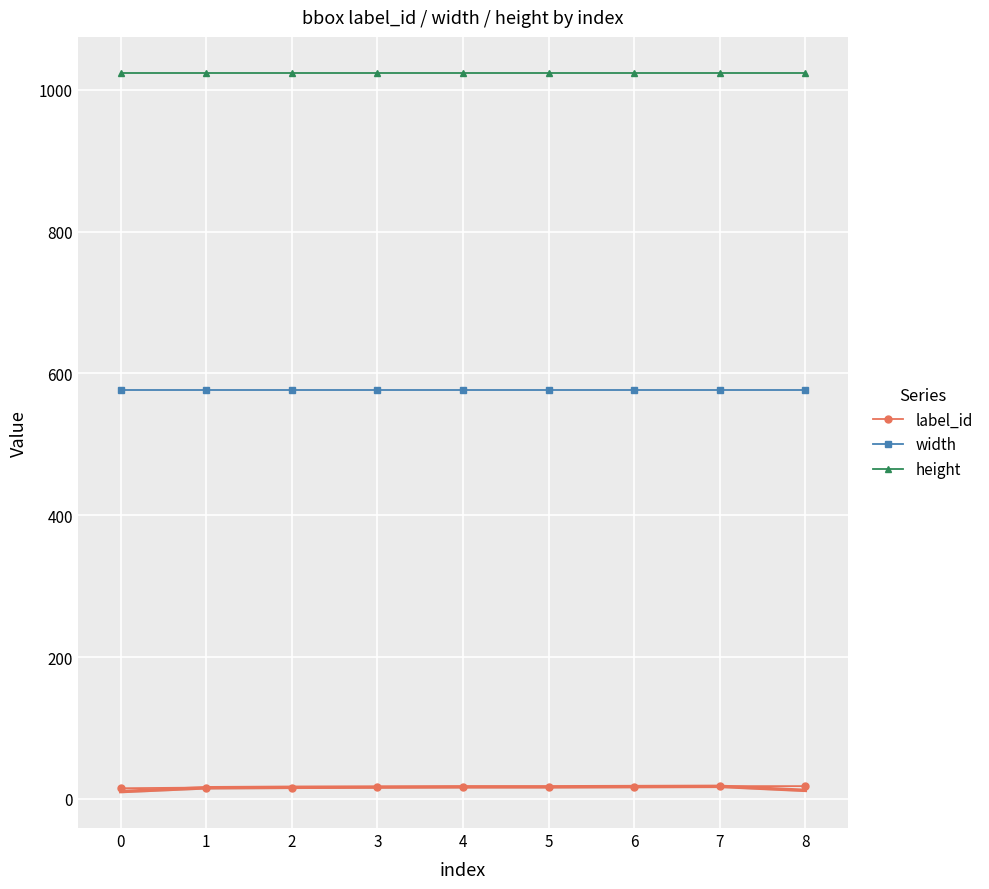

What is the lowest value of the height series?

1024